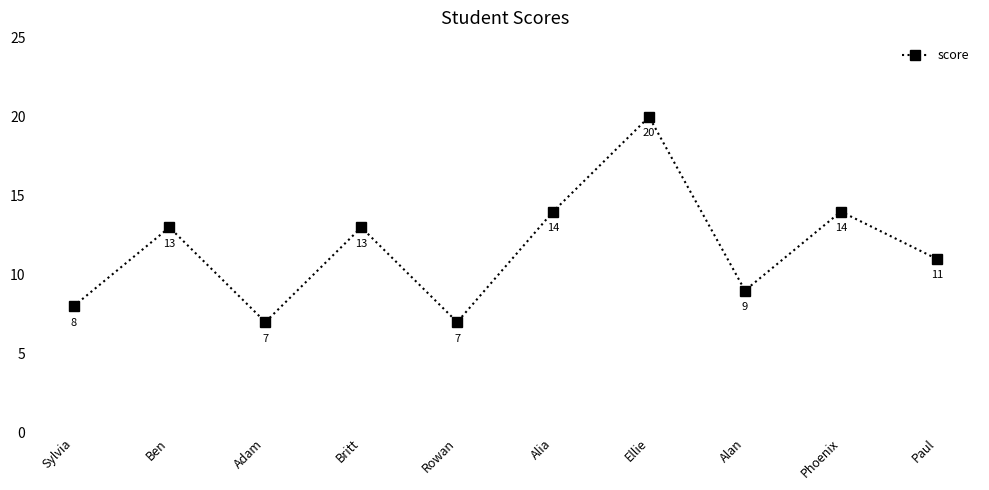

What is the difference between the second highest and second lowest values?

7